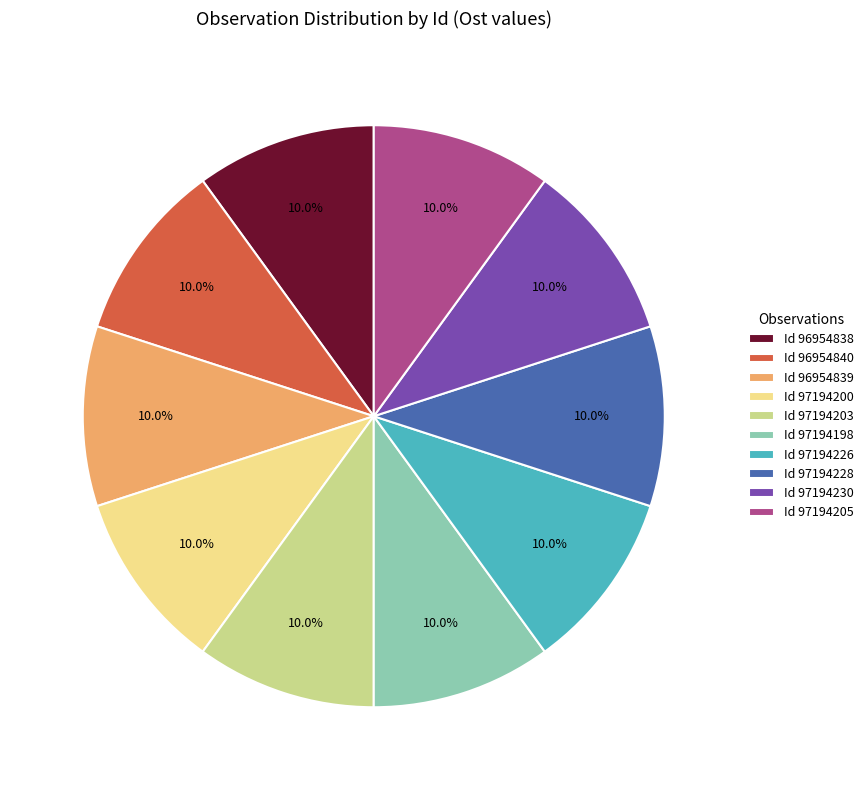

What is the ratio of the value at Id 97194203 to the value at Id 97194200?

1.0